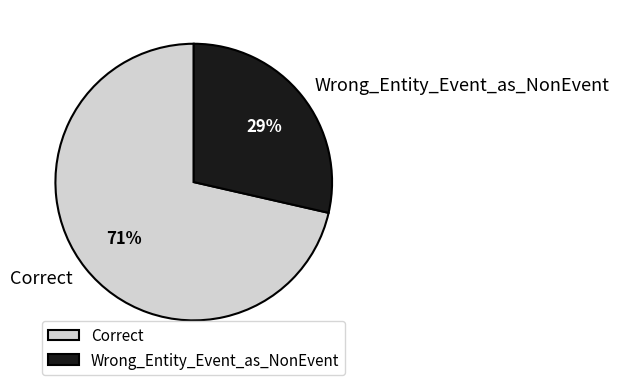

Count the number of slices in the pie.

2